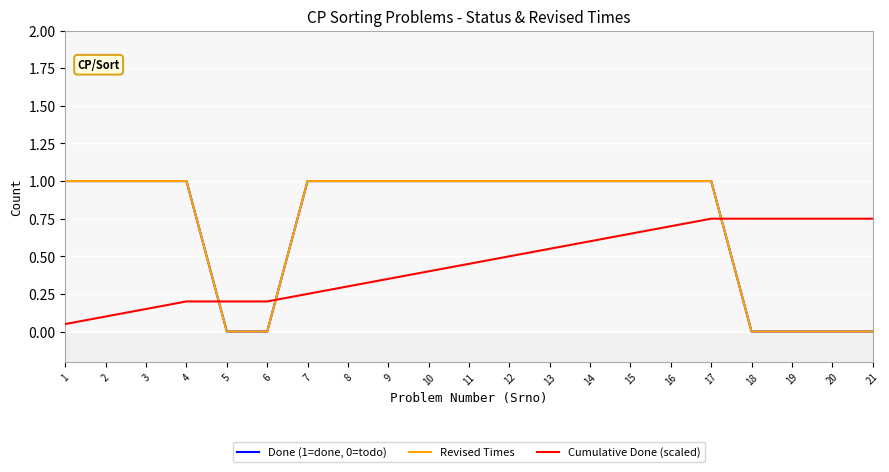

Does the chart have visible grid lines?

Yes